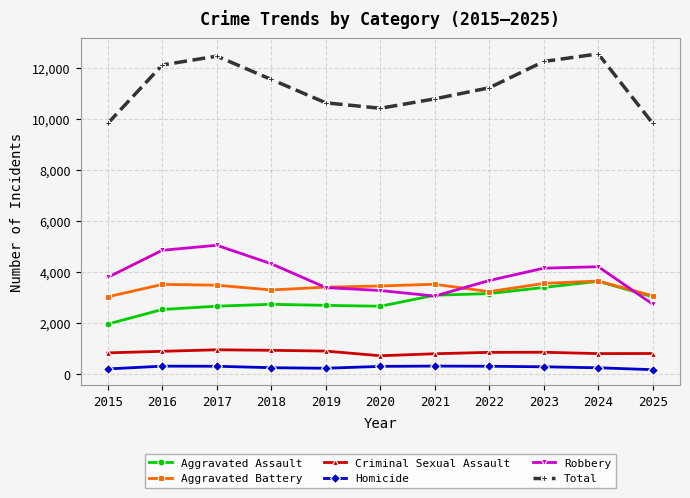

What is the sum of the Criminal Sexual Assault values at 2018 and 2016?

1827